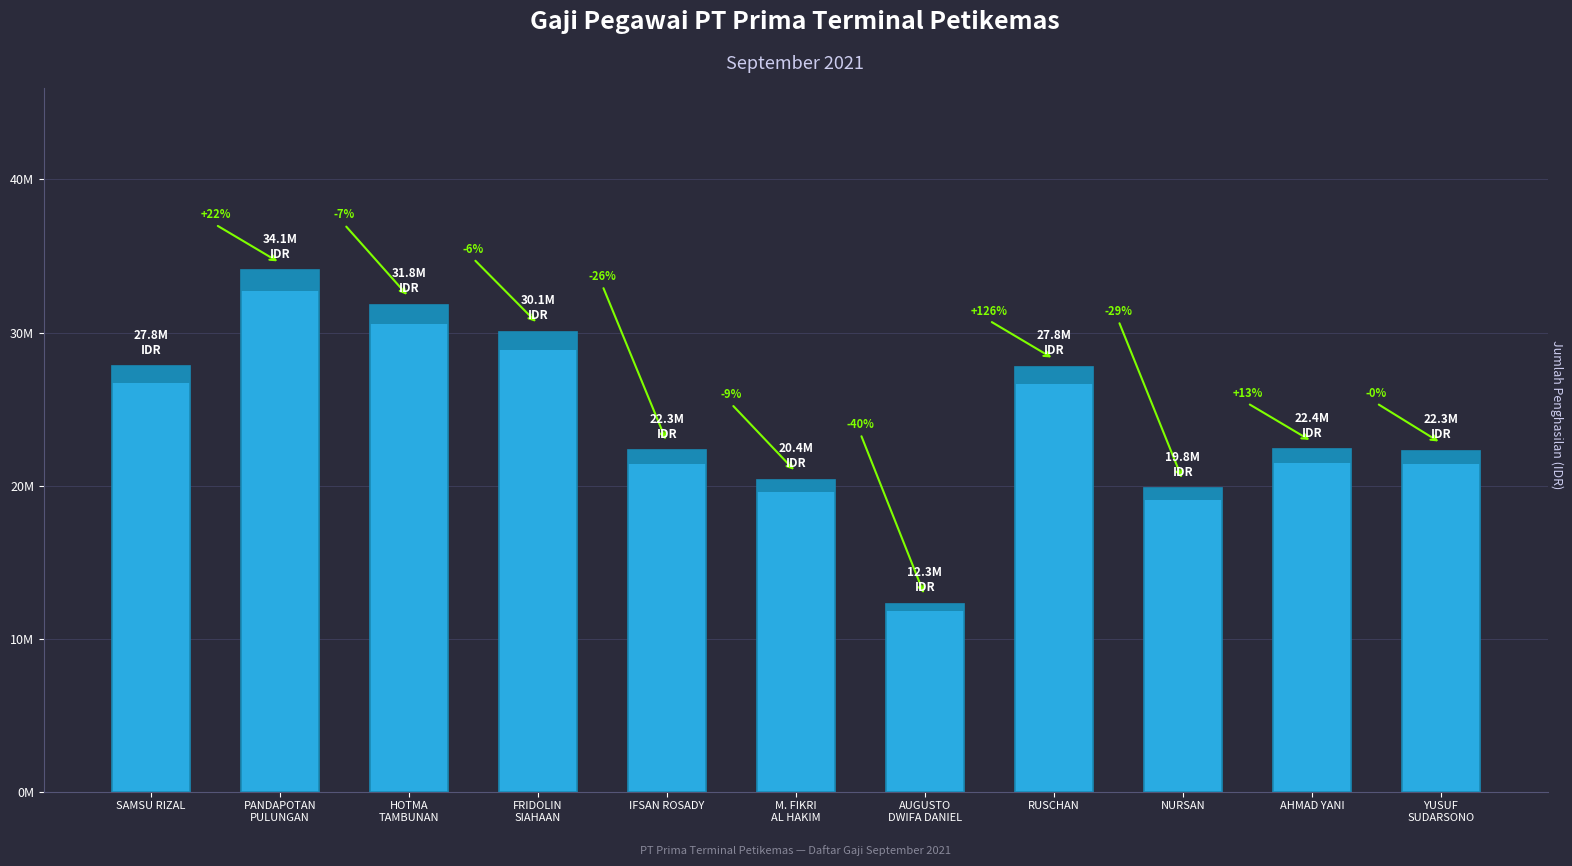

Reading left to right, transcribe all the data shown in this chart.

SAMSU RIZAL=27806672	PANDAPOTAN
PULUNGAN=34057698	HOTMA
TAMBUNAN=31820324	FRIDOLIN
SIAHAAN=30065896	IFSAN ROSADY=22328372	M. FIKRI
AL HAKIM=20391062	AUGUSTO
DWIFA DANIEL=12285914	RUSCHAN=27774591	NURSAN=19833364	AHMAD YANI=22388184	YUSUF
SUDARSONO=22284912